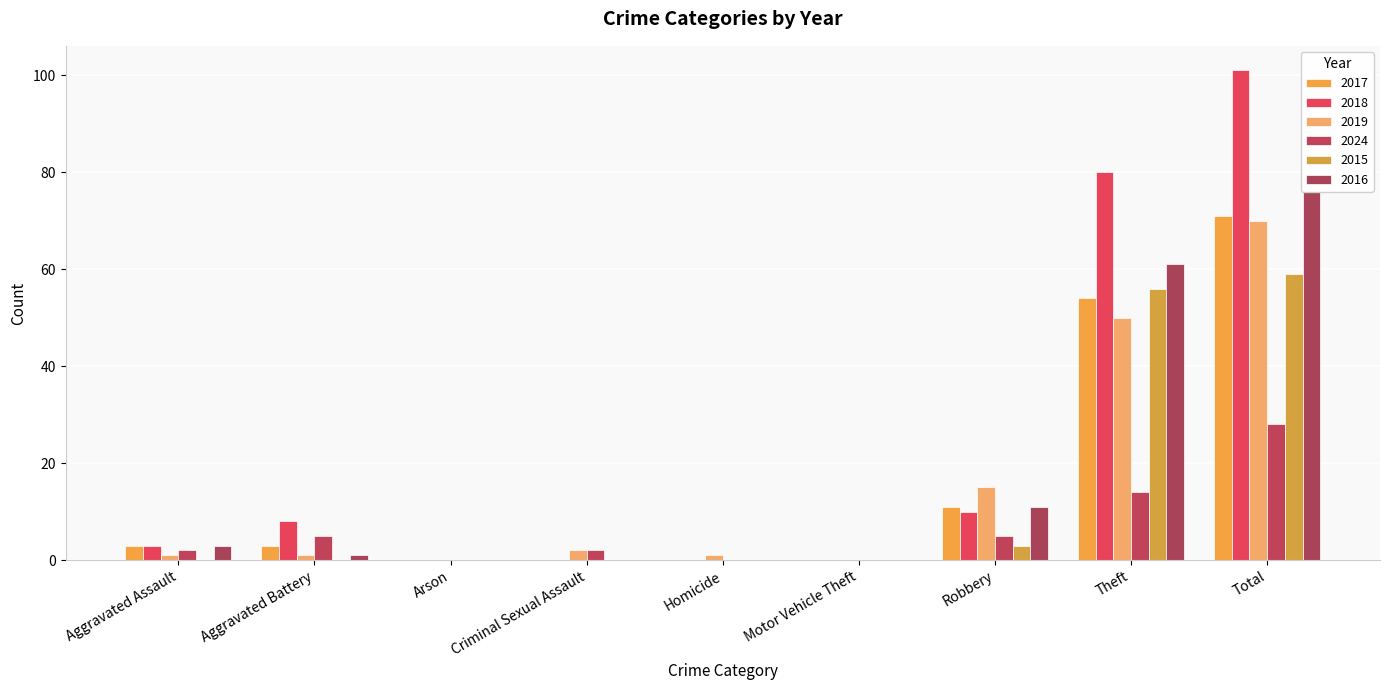

What position from the left is Robbery?

7